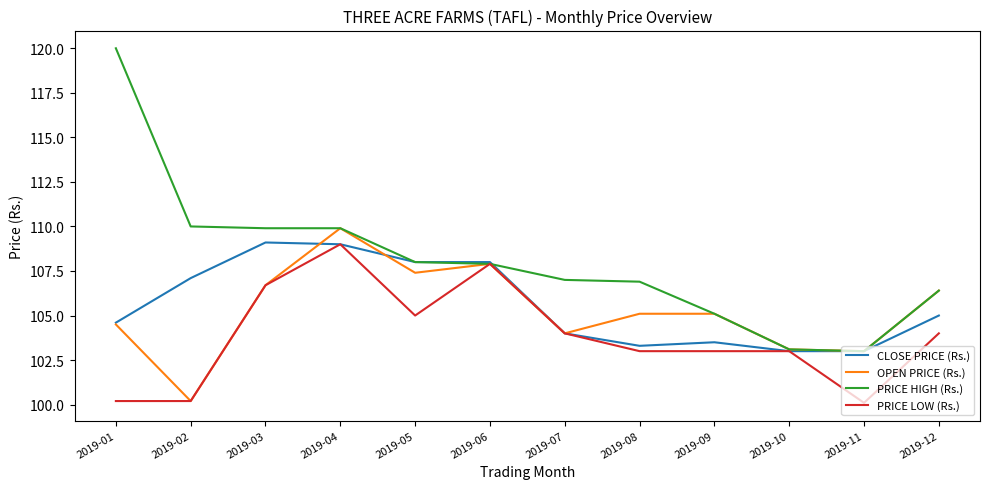

Which label corresponds to the largest value in the chart?

2019-01